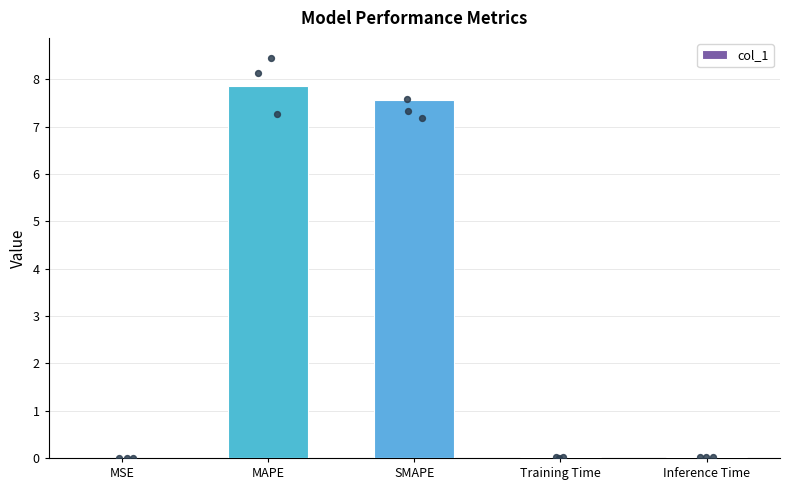

Which has a higher value, SMAPE or Inference Time?

SMAPE